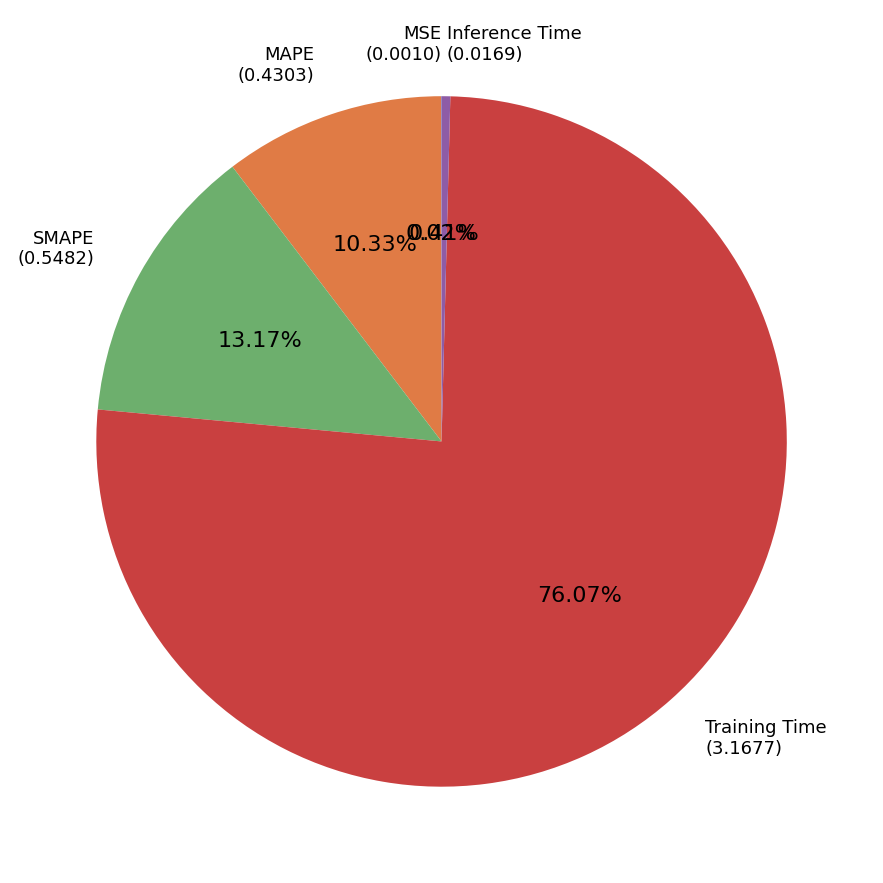

Which slice is the largest?

Training Time